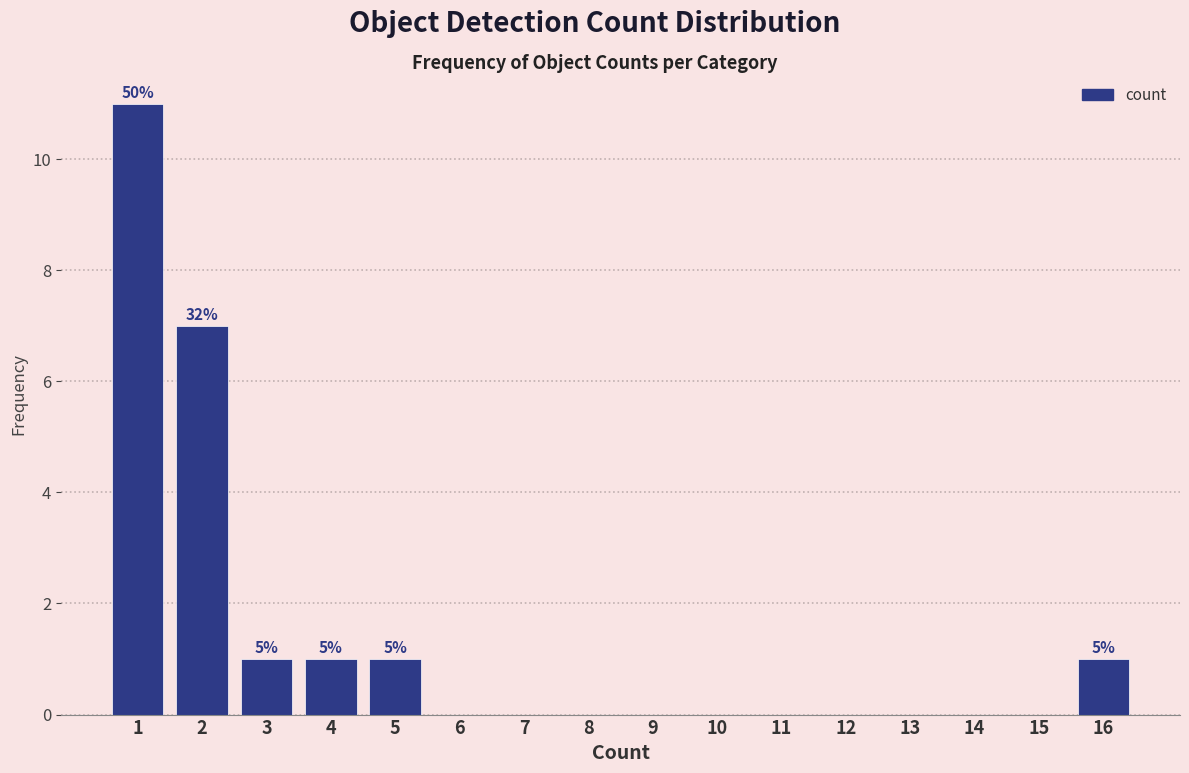

Over which range of the x-axis is the bar tallest?

0.5 to 1.5